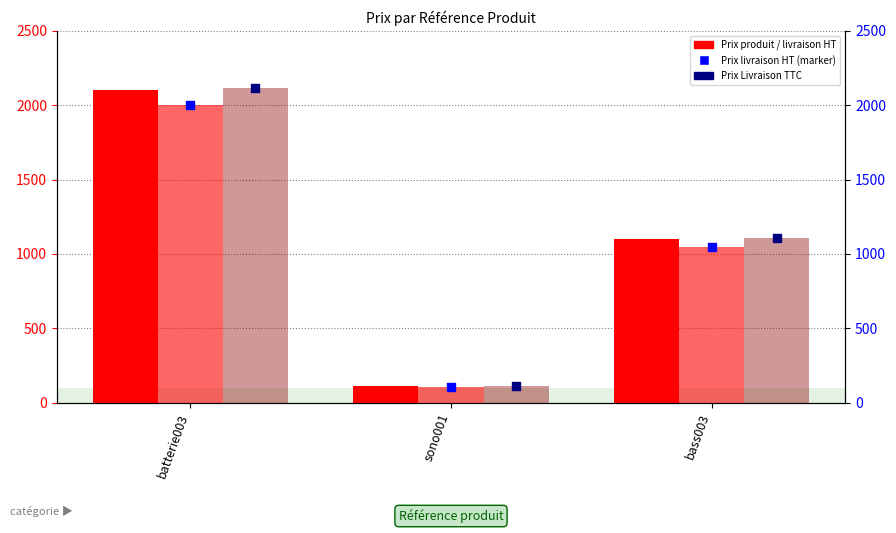

Which series contains the highest Y value?

Prix Livraison TTC (bar)